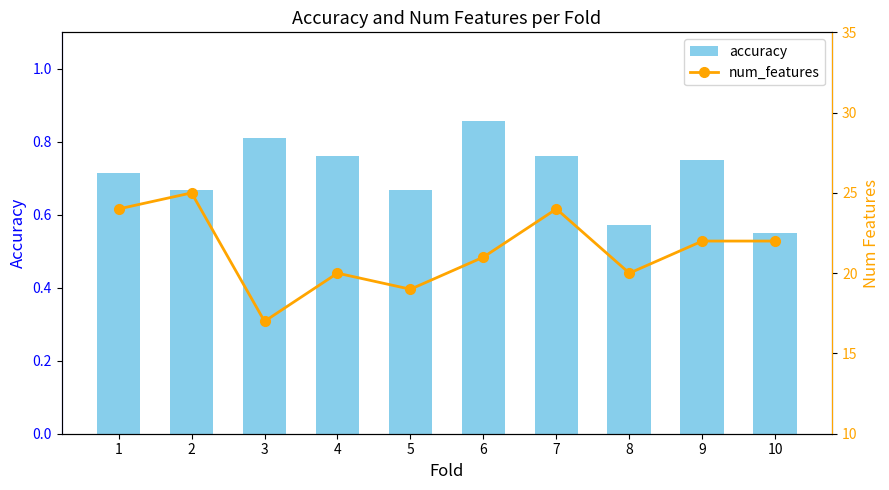

What is the difference between the second highest and second lowest values in the accuracy series?

0.2